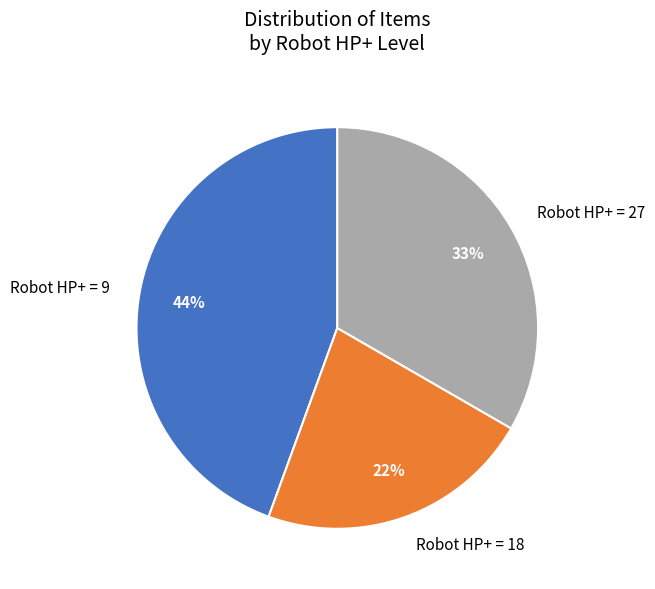

Is there a majority slice in this chart?

No